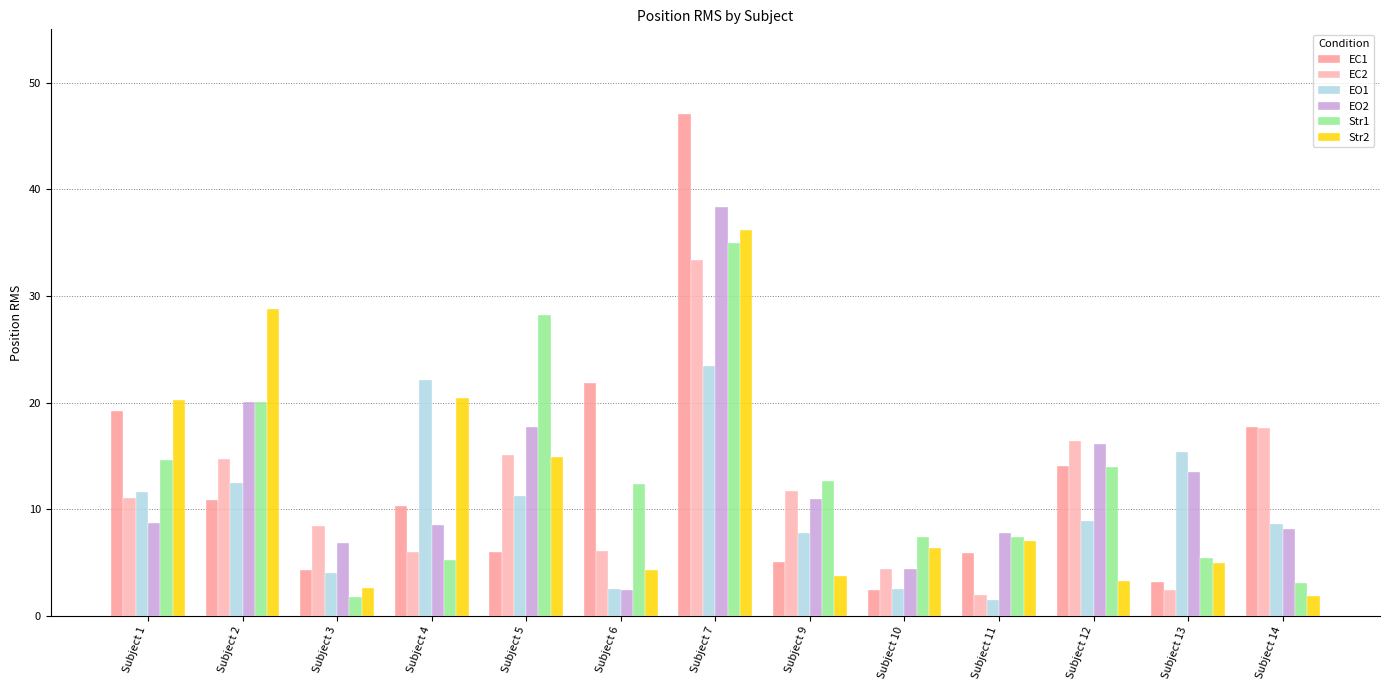

What is the total value across all series at Subject 14?

57.0